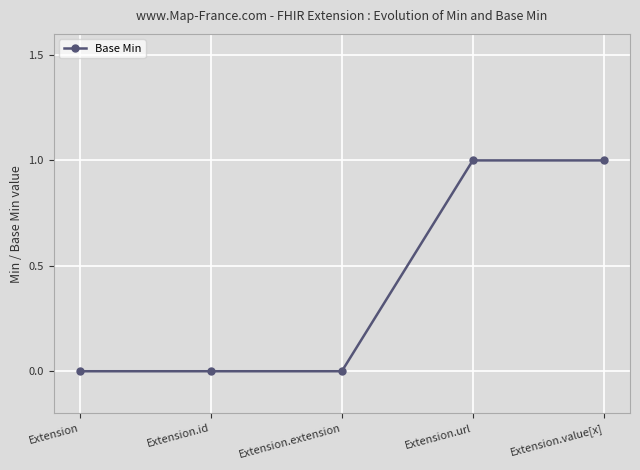

What is the label of the 4th point from the left?

Extension.url